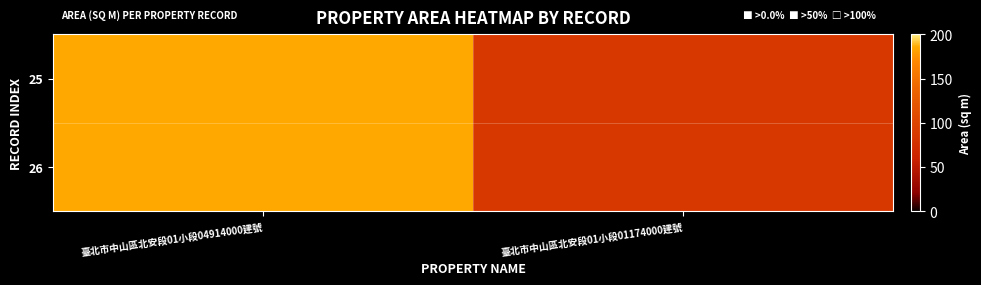

At which category does the chart reach its peak across all series?

臺北市中山區北安段01小段04914000建號